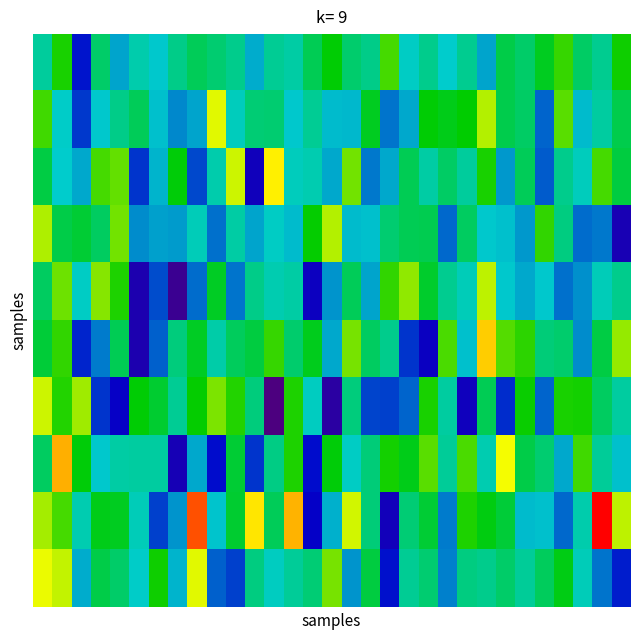

What is the minimum value shown in the chart?

-0.2